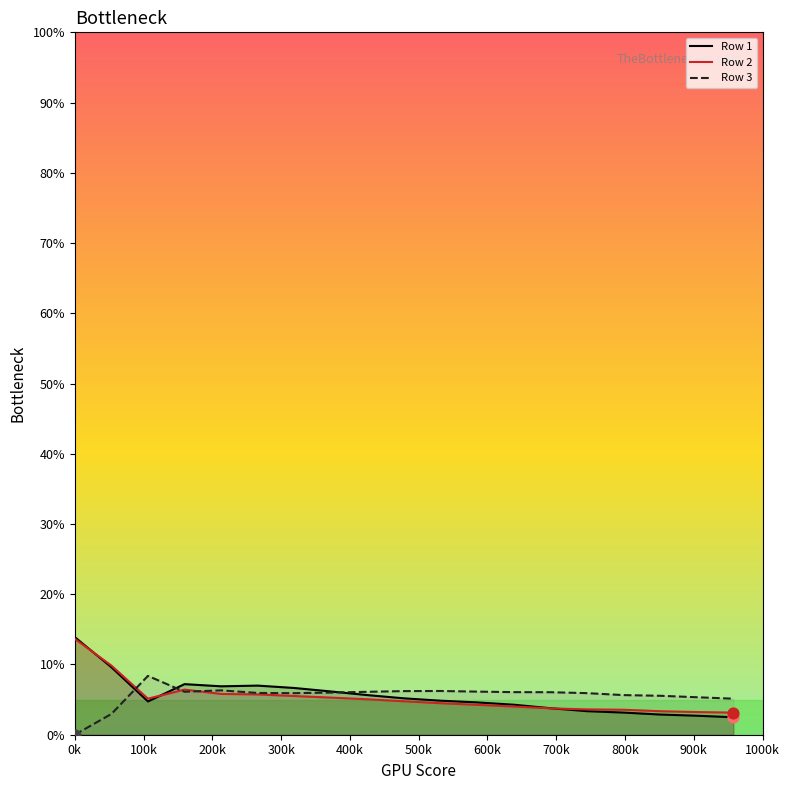

What are all the series names shown in the legend?

Row 1, Row 2, Row 3